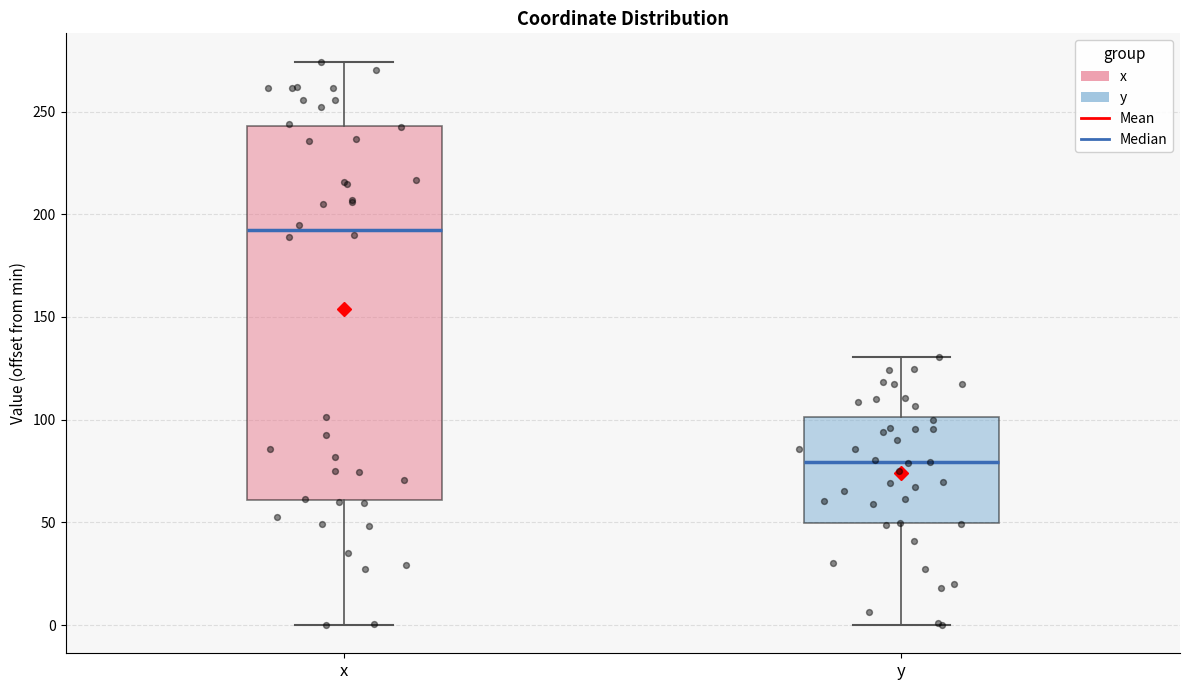

Reading left to right, read every box against the y-axis: the position of its median line, the range the box covers, and the ends of its whiskers. The values are not printed on the chart, so give them approximately, as read against the axis.

x: median 190, box 60 to 245, whiskers 0 to 275
y: median 80, box 50 to 100, whiskers 0 to 130